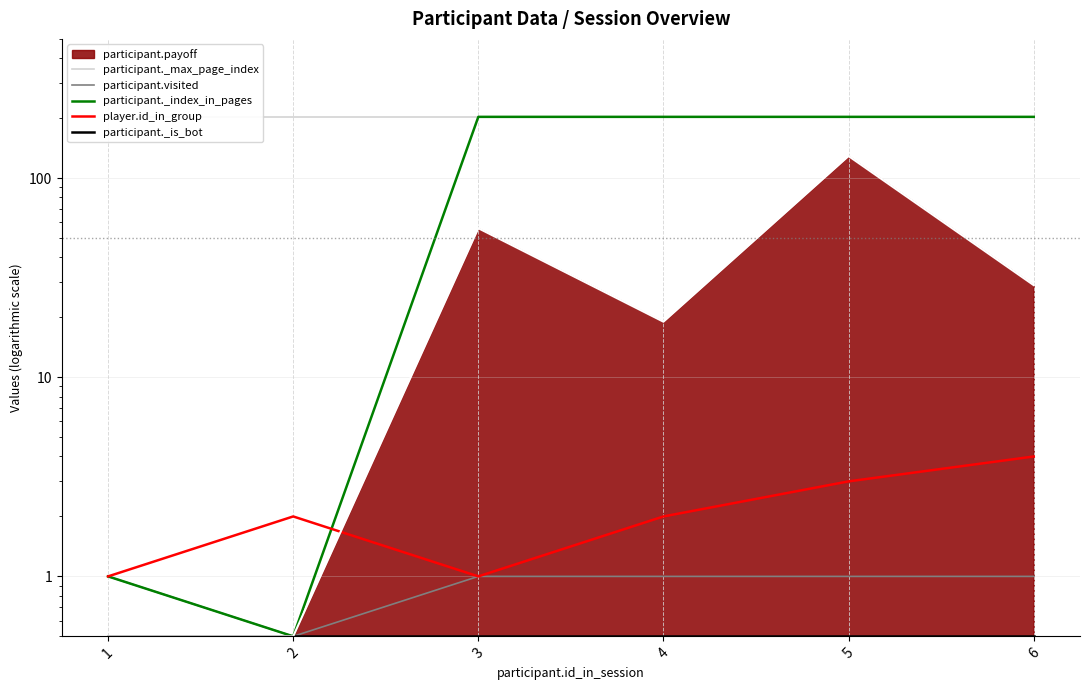

What is the smallest value displayed?

0.5